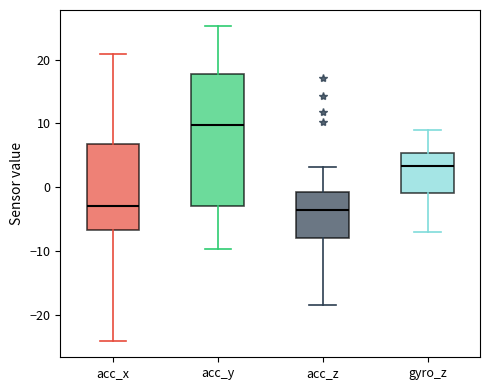

Comparing the boxes themselves (not the whiskers), which one is the tallest?

acc_y